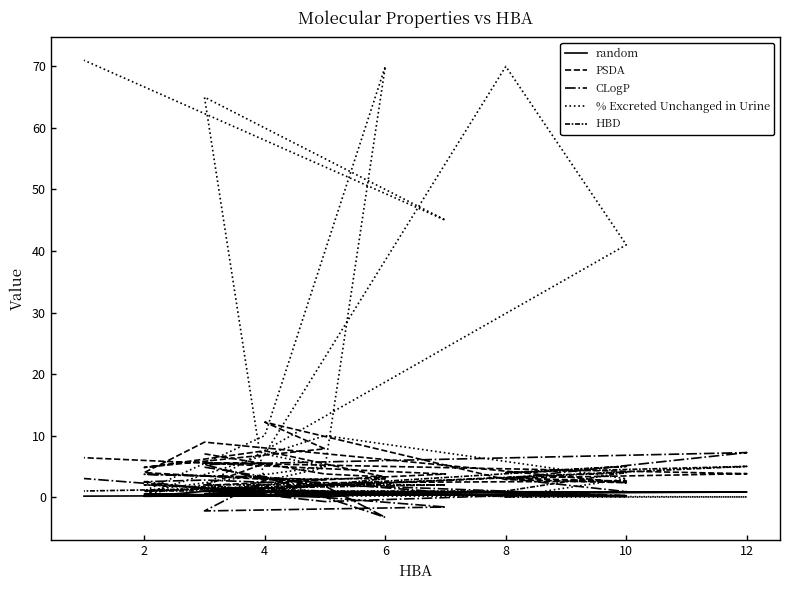

What is the label of the 12th point from the right?

10